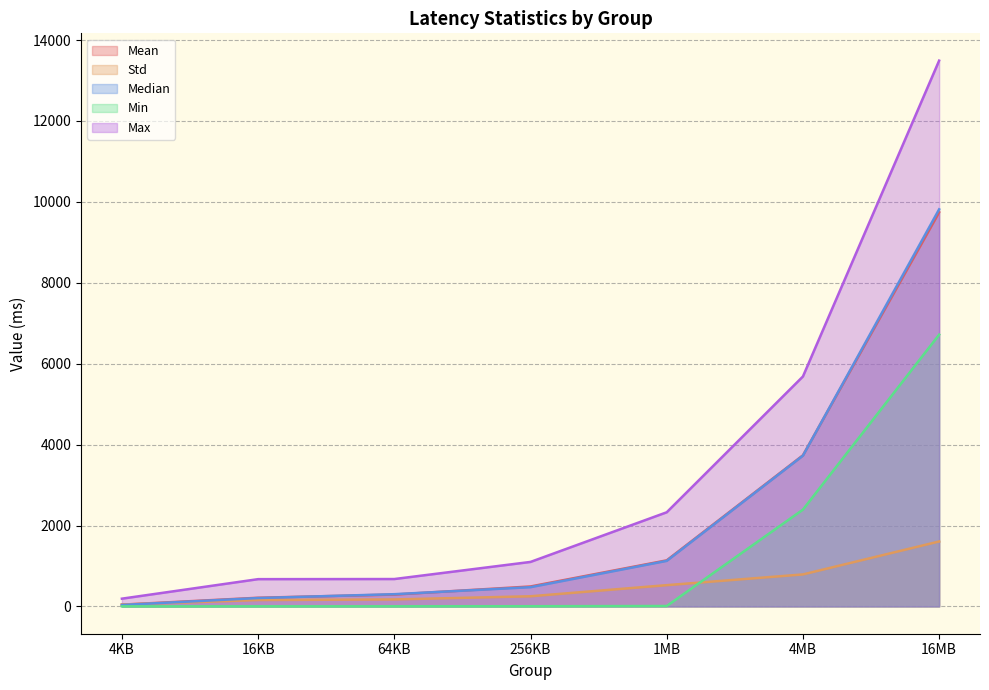

Is it true that Median equals 207.6 at 16KB?

True